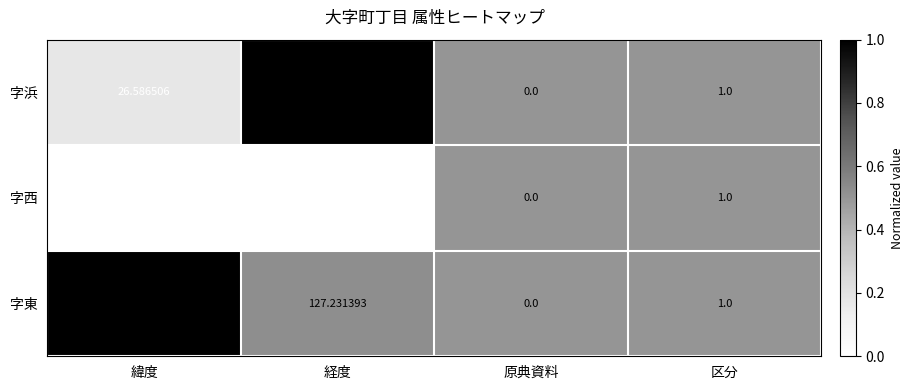

At which label is 字西 closest to 63?

緯度